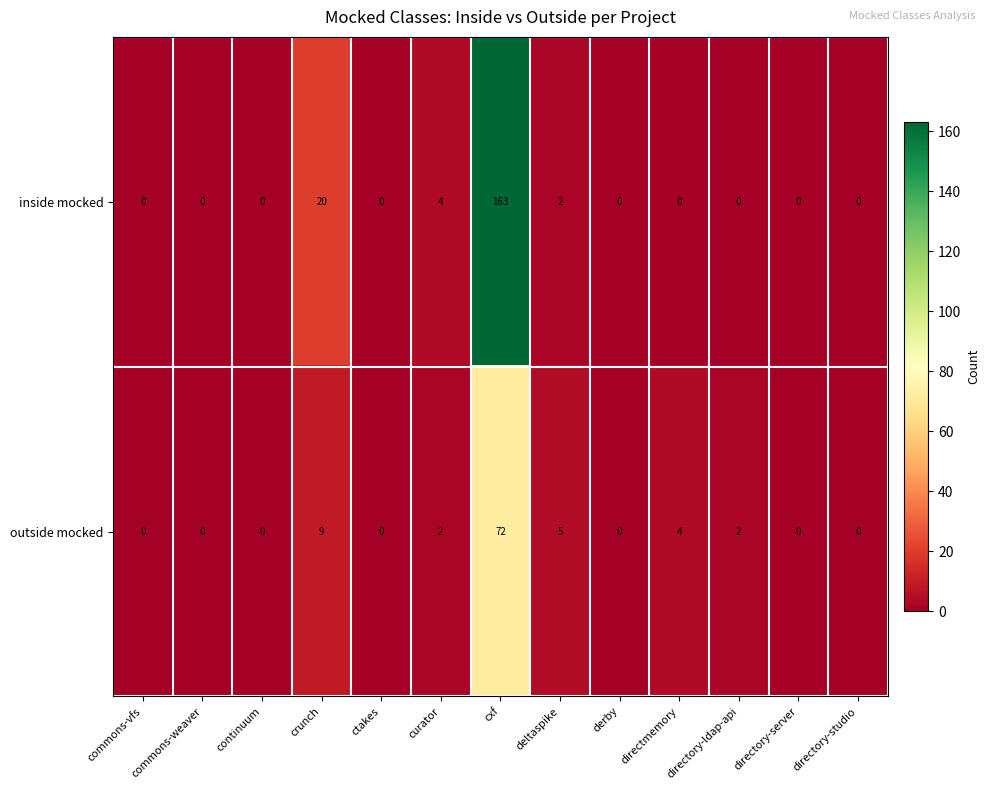

The value of inside mocked at curator is 4. True or false?

True